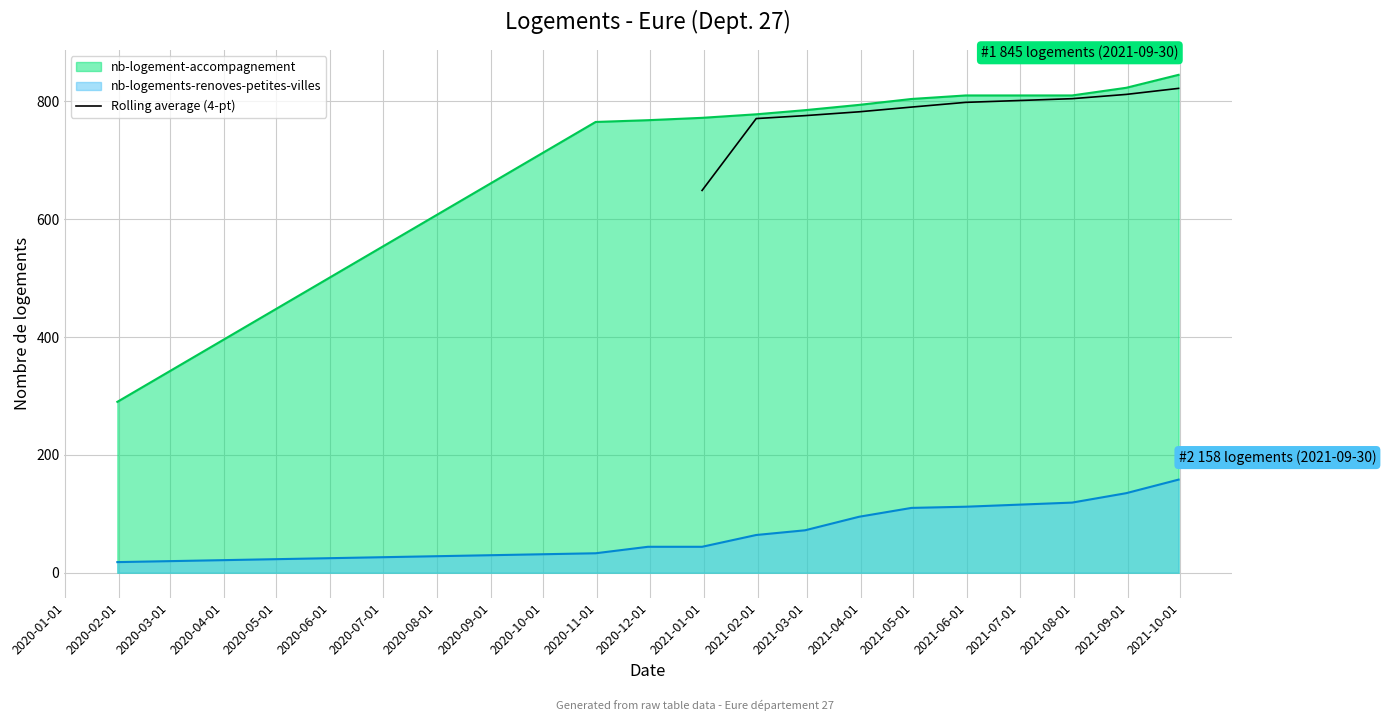

What is the minimum value for Rolling average (4-pt)?

648.8